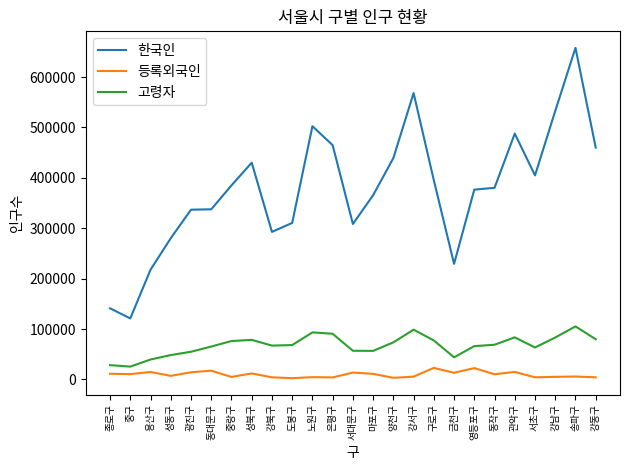

What is the difference between the highest and lowest values at 동작구?

370025